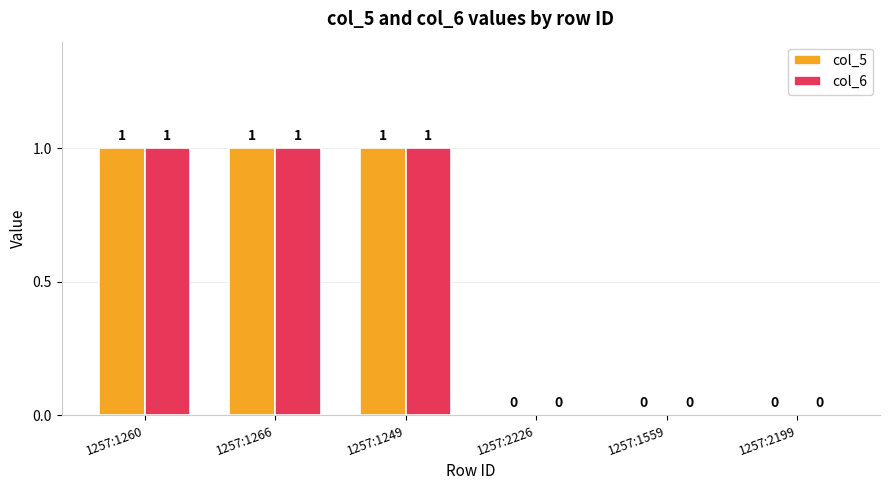

The value of col_6 at 1257:1249 is 1. True or false?

True